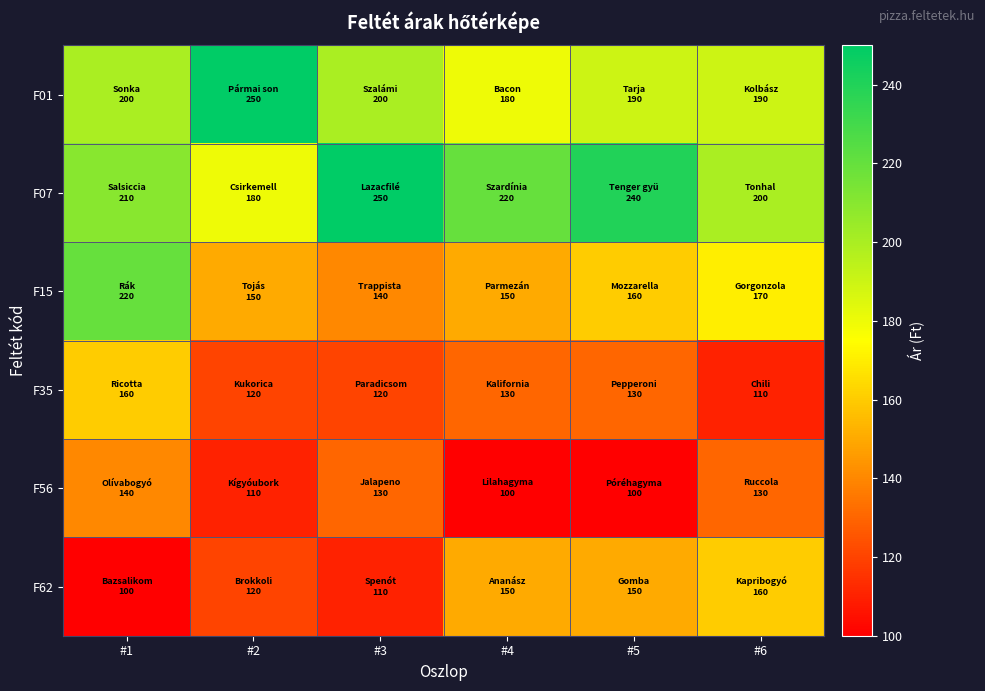

At which category is the sum across all series the highest?

#1